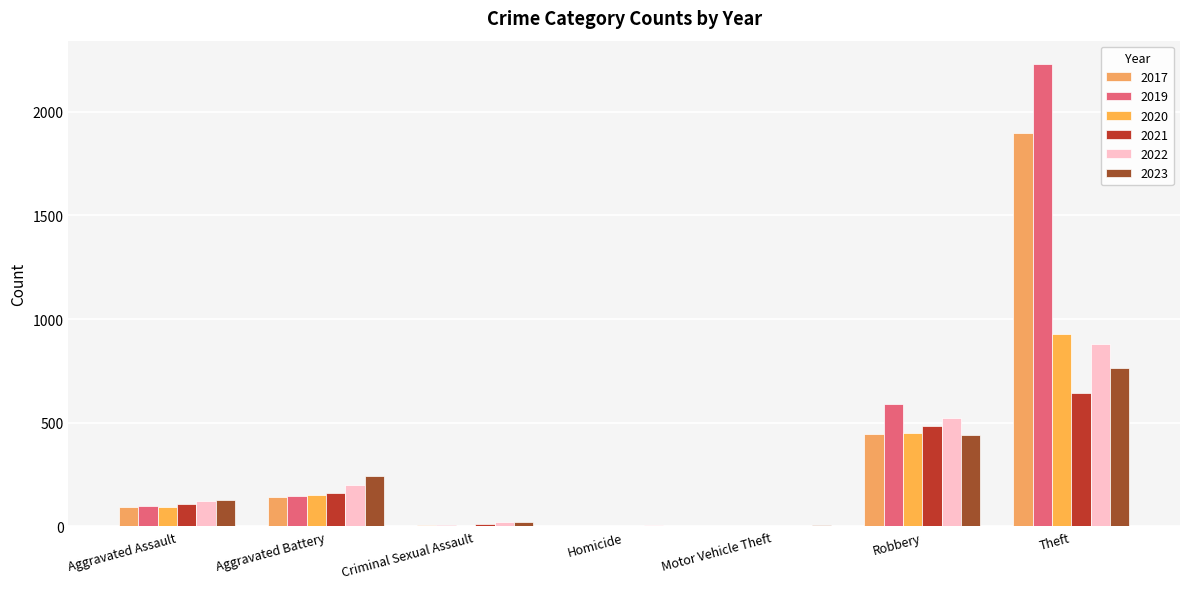

The value of 2019 at Robbery is 591. True or false?

True